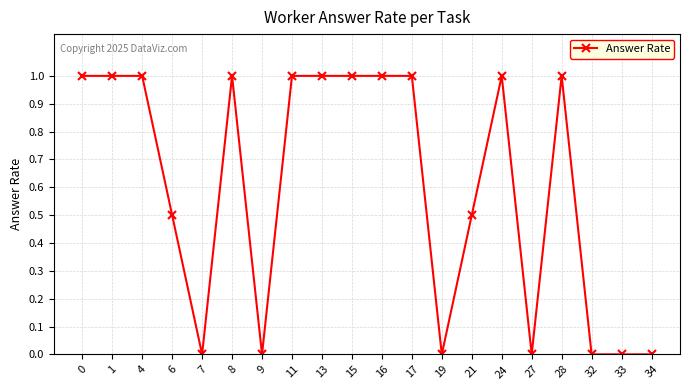

How many distinct data groups are displayed?

1